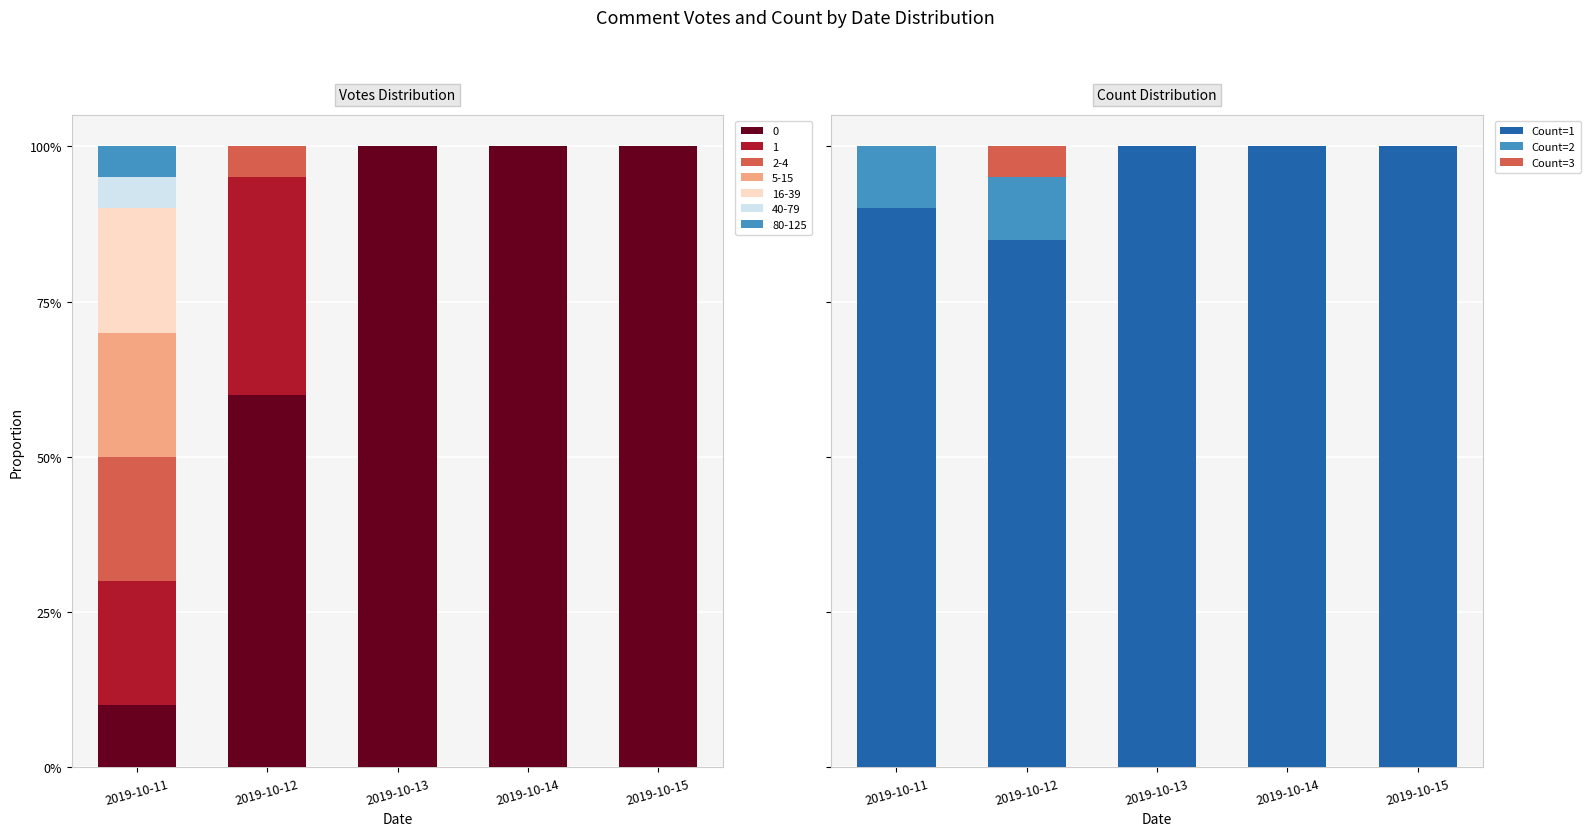

What is the greatest value displayed?

100